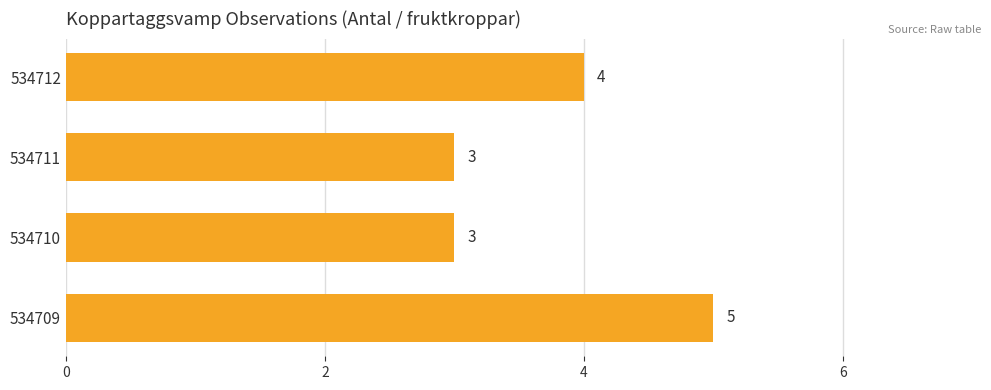

At which label is the value closest to 4?

534712